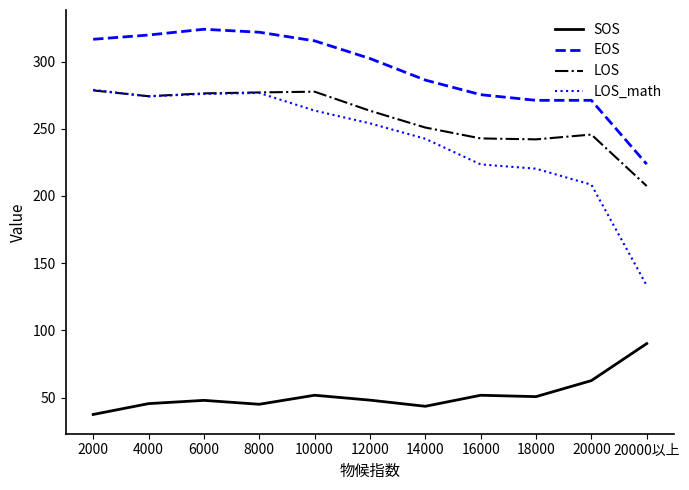

What position from the left is 20000以上?

11